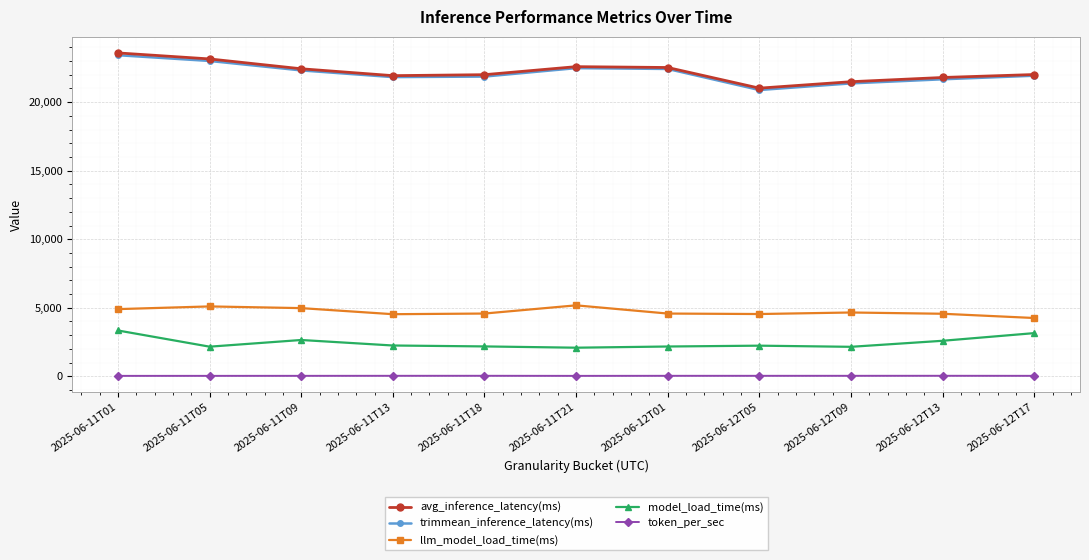

True or false: llm_model_load_time(ms) and token_per_sec cross at least once.

False